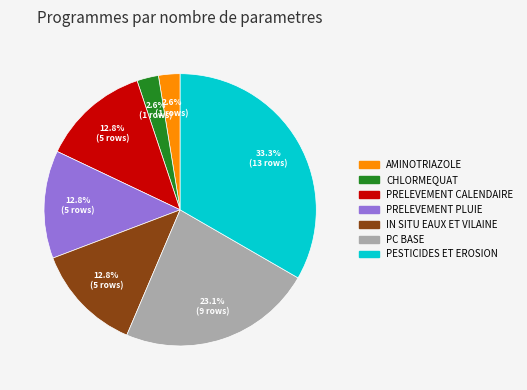

Count the number of slices in the pie.

7